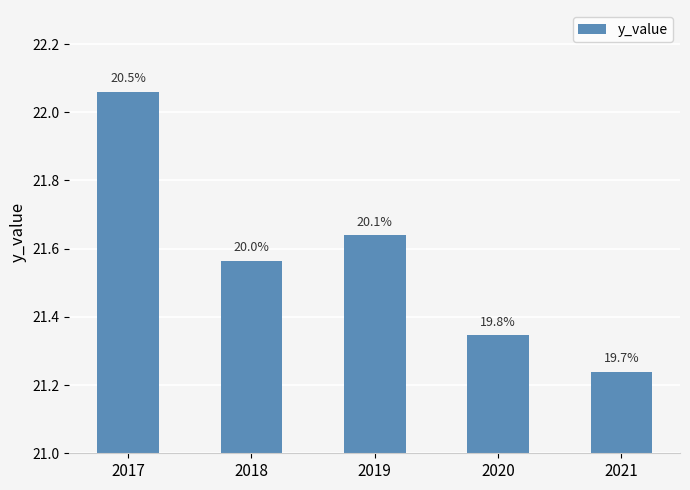

Does the chart contain any negative values?

No